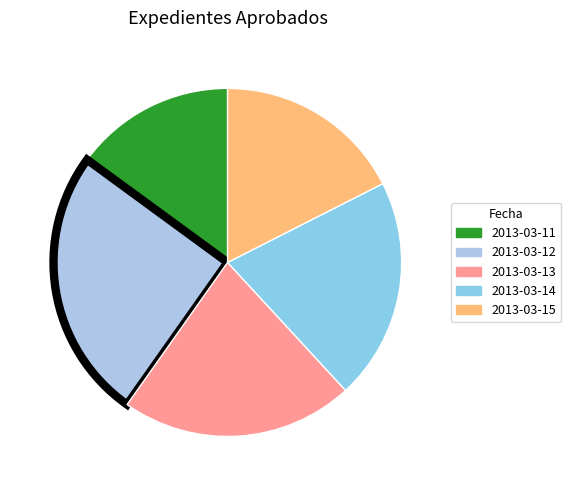

Rank the categories by value from highest to lowest.

2013-03-12, 2013-03-13, 2013-03-14, 2013-03-15, 2013-03-11